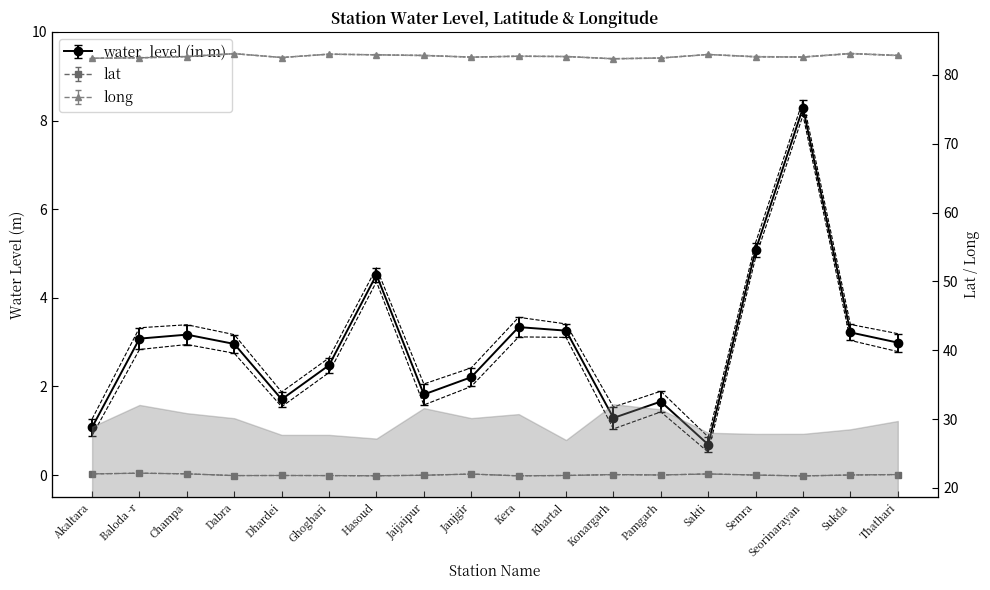

What is the spread (max minus min) of values at Janjgir?

80.4